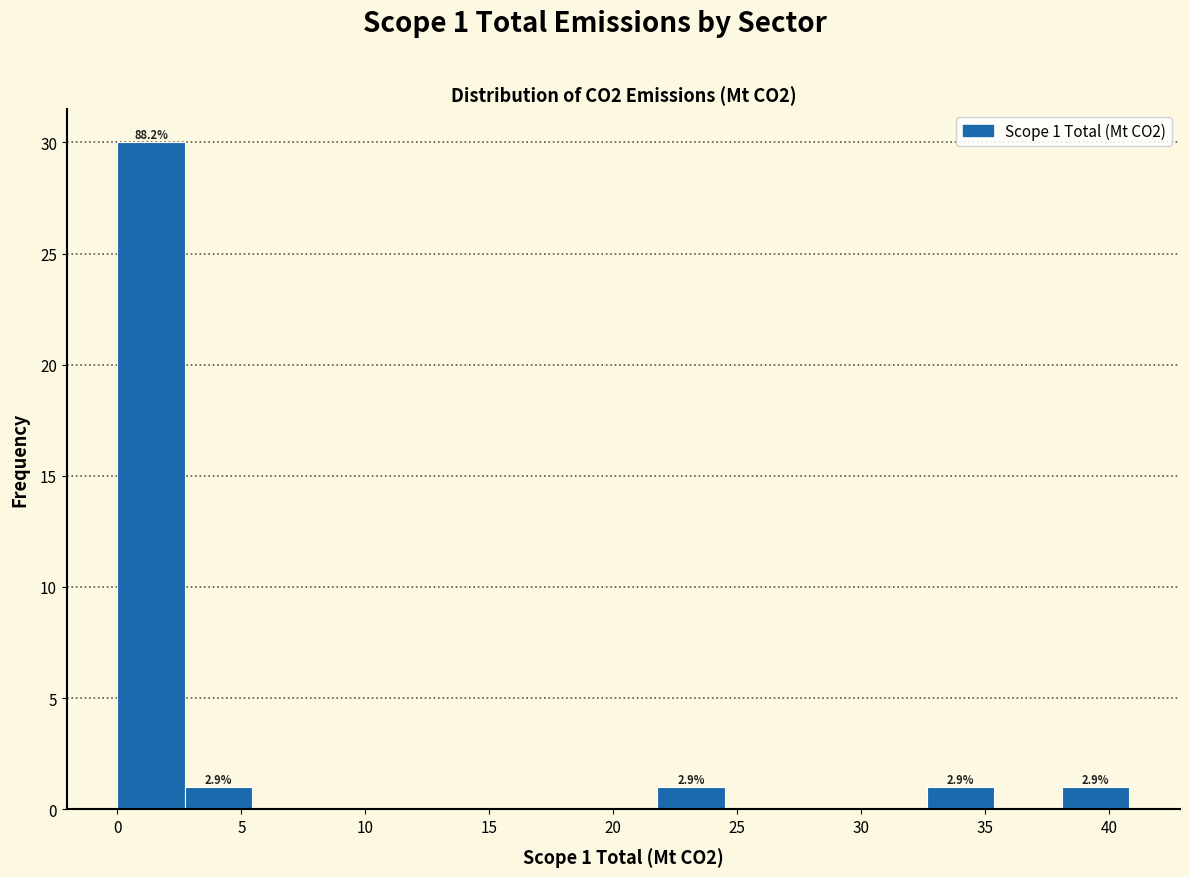

Over which range of the x-axis is the bar tallest?

0.0 to 2.5